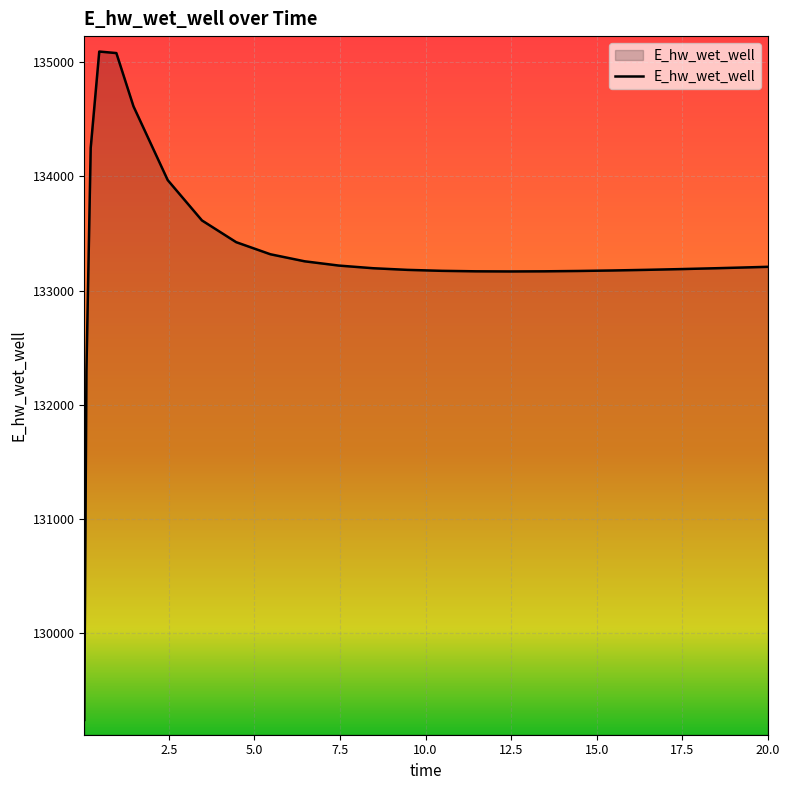

What is the greatest value displayed?

135090.8